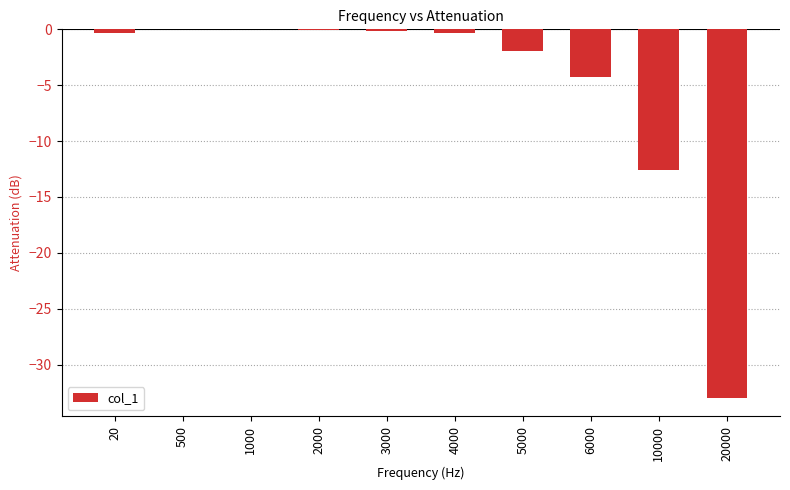

Is it true that the value at 6000 is -4.2?

True